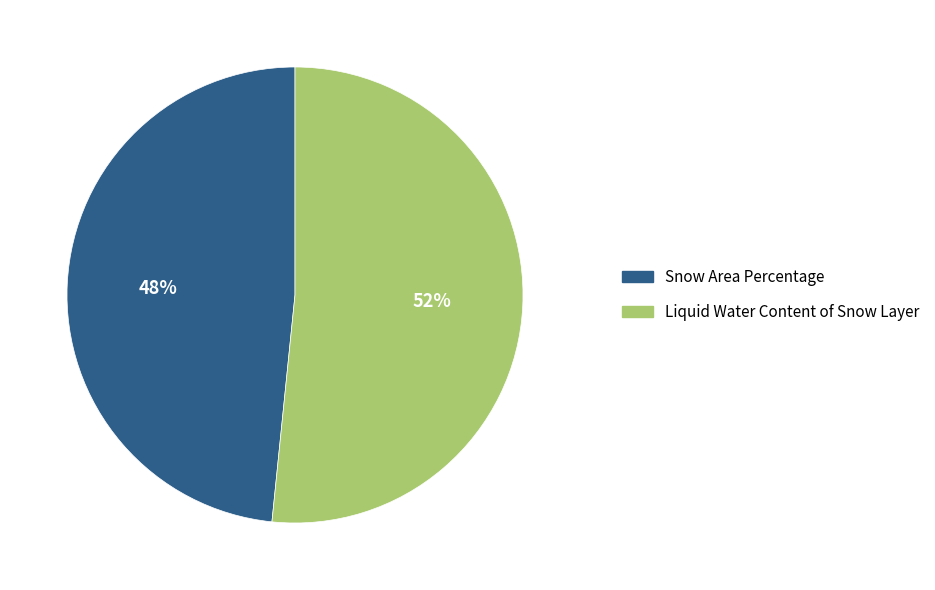

To the nearest percent, what percentage of the pie is Liquid Water Content of Snow Layer?

52%